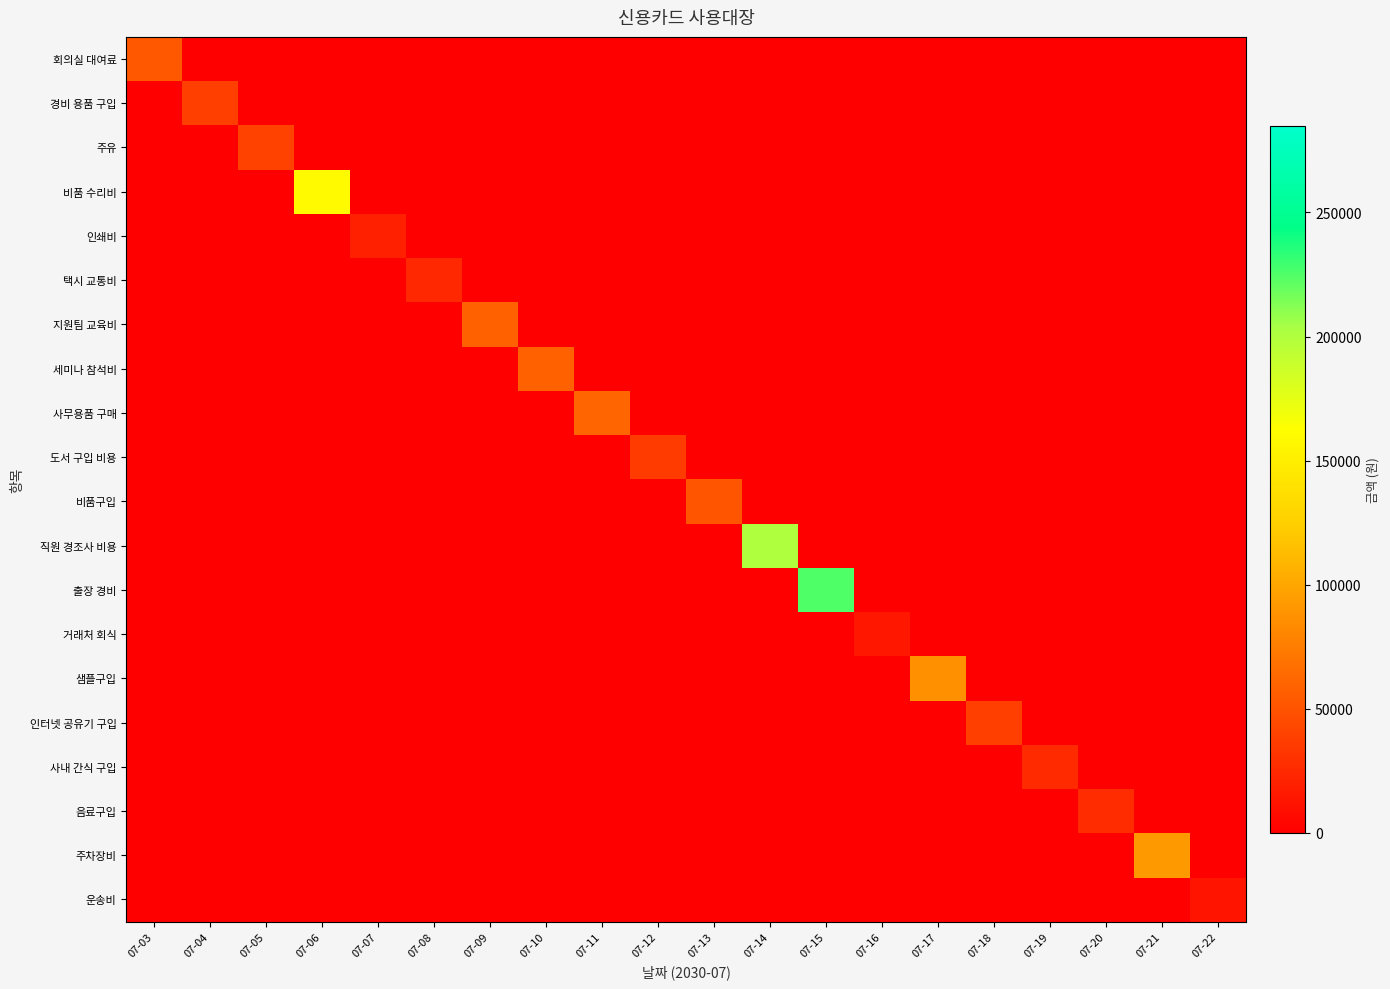

At which category is the sum across all series the highest?

07-15